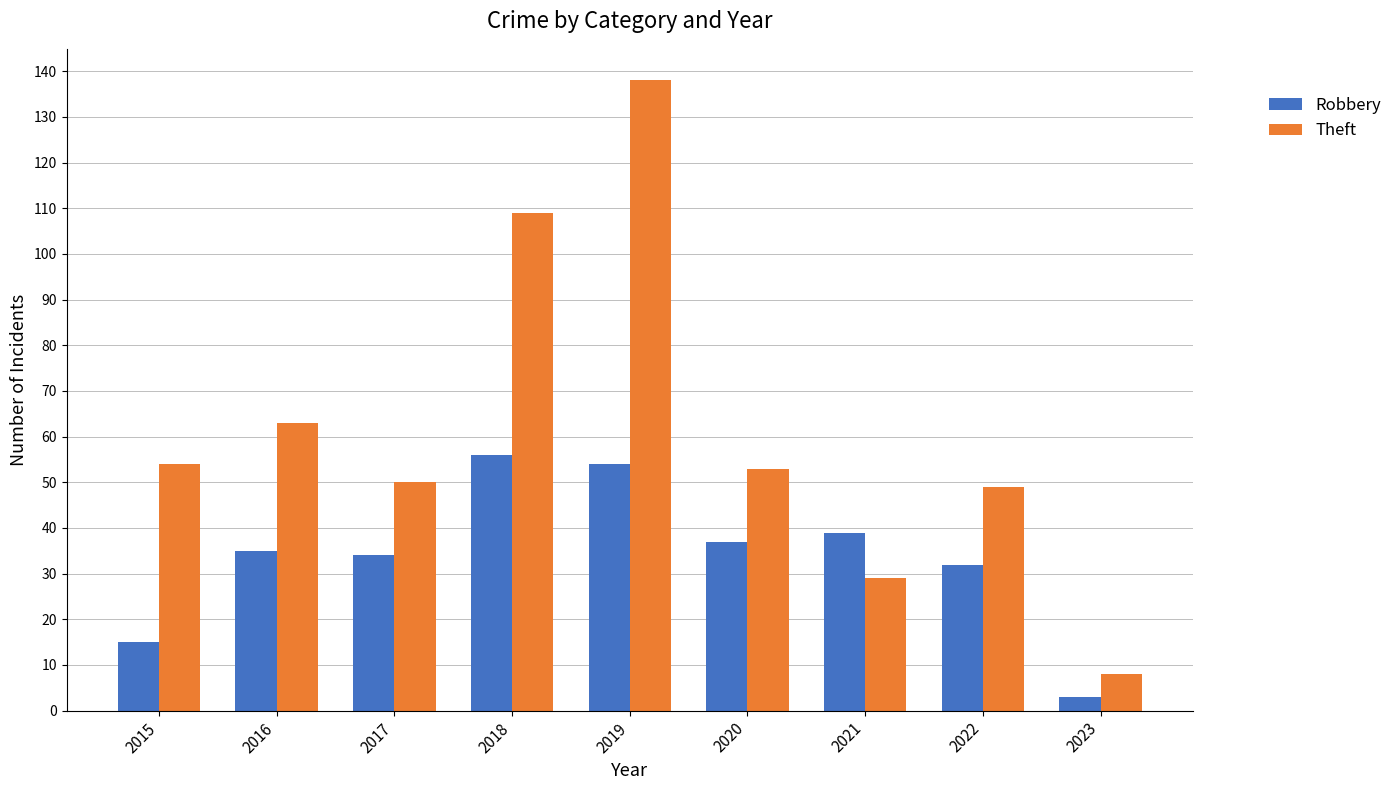

What is the difference between the maximum and second lowest values in the Robbery series?

41